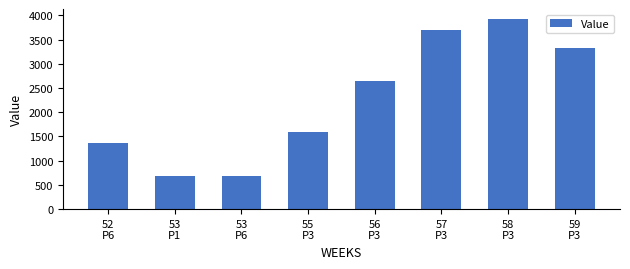

Is it true that the value at 59
P3 is 4512.9?

False